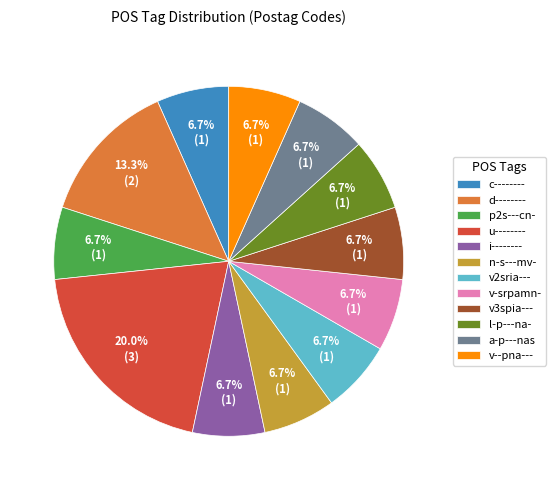

To the nearest percent, what is the difference between the largest and smallest slice percentages?

13%